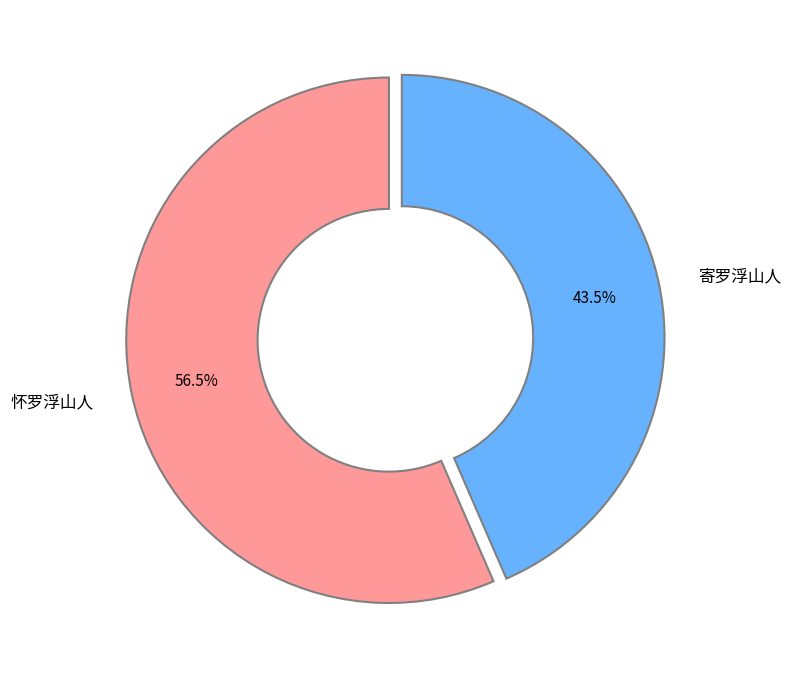

Is 怀罗浮山人 the majority of the pie?

Yes